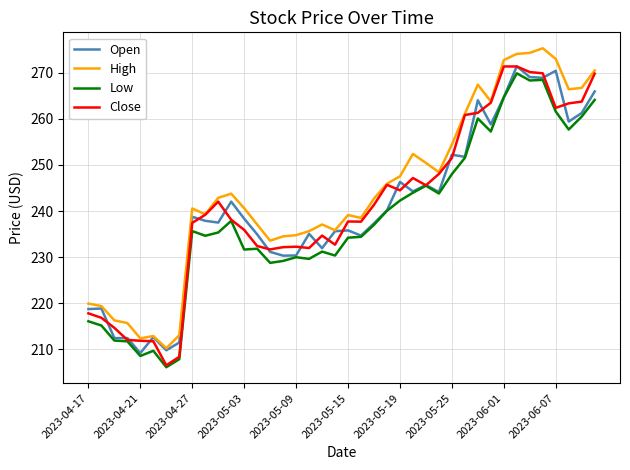

What is the lowest value of the Low series?

206.2